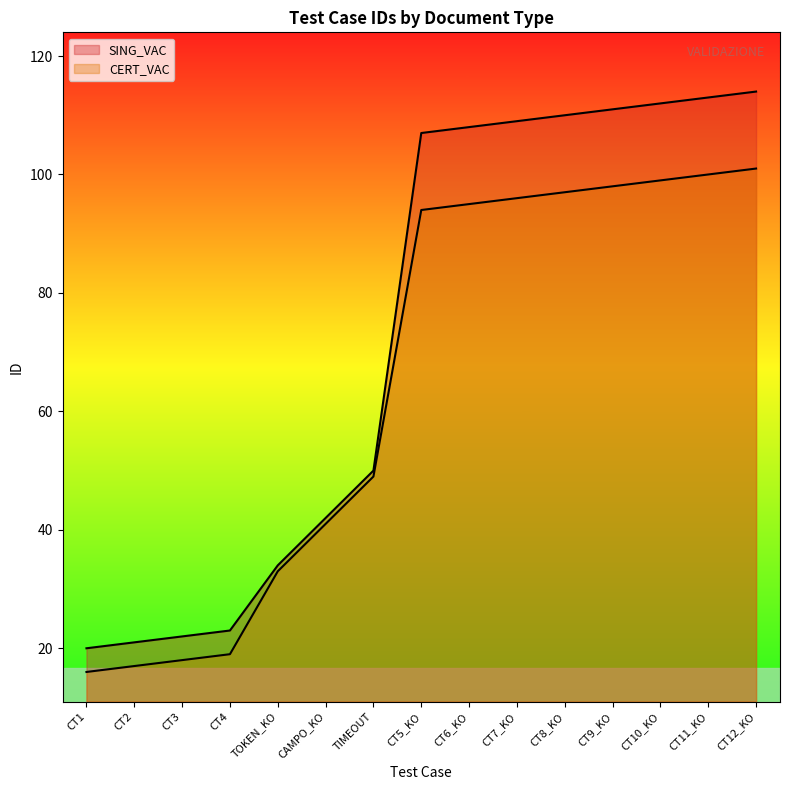

Which series has the largest total across all categories?

SING_VAC